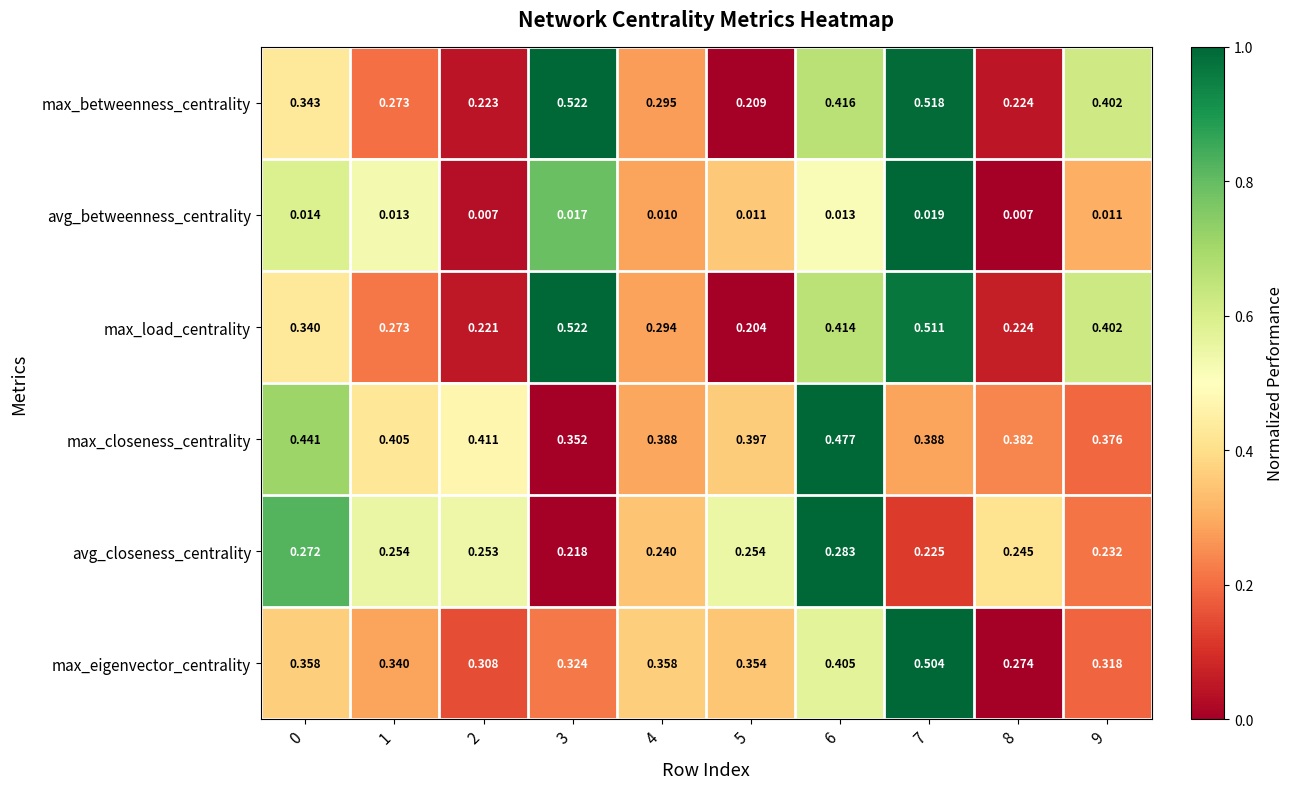

Rank the series at 7 from highest to lowest value.

max_betweenness_centrality, max_load_centrality, max_eigenvector_centrality, max_closeness_centrality, avg_closeness_centrality, avg_betweenness_centrality